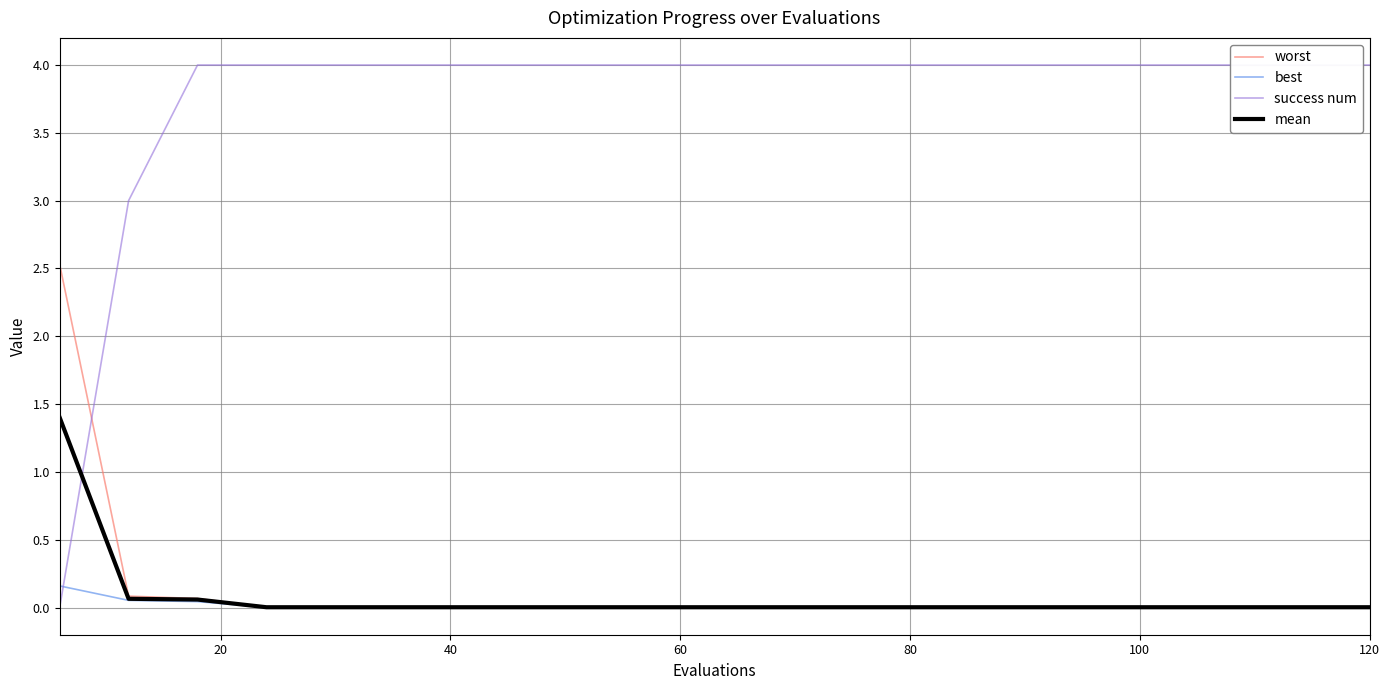

The worst series shows 0.0 at 120. True or false?

True